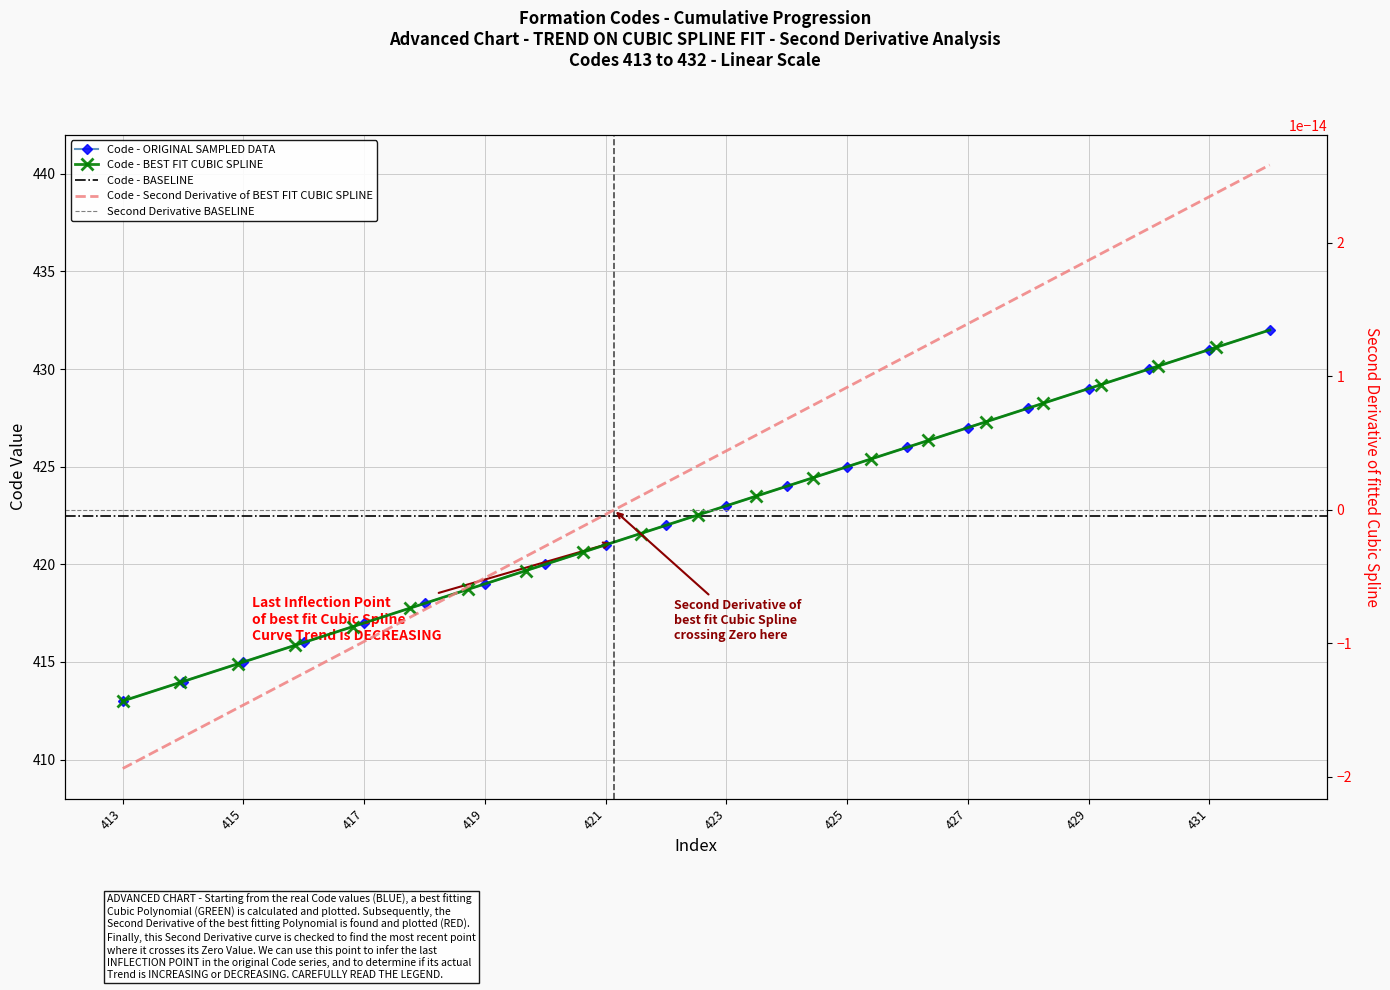

Reading left to right, extract all data points from this chart.

413	414	415	416	417	418	419	420	421	422	423	424	425	426	427	428	429	430	431	432